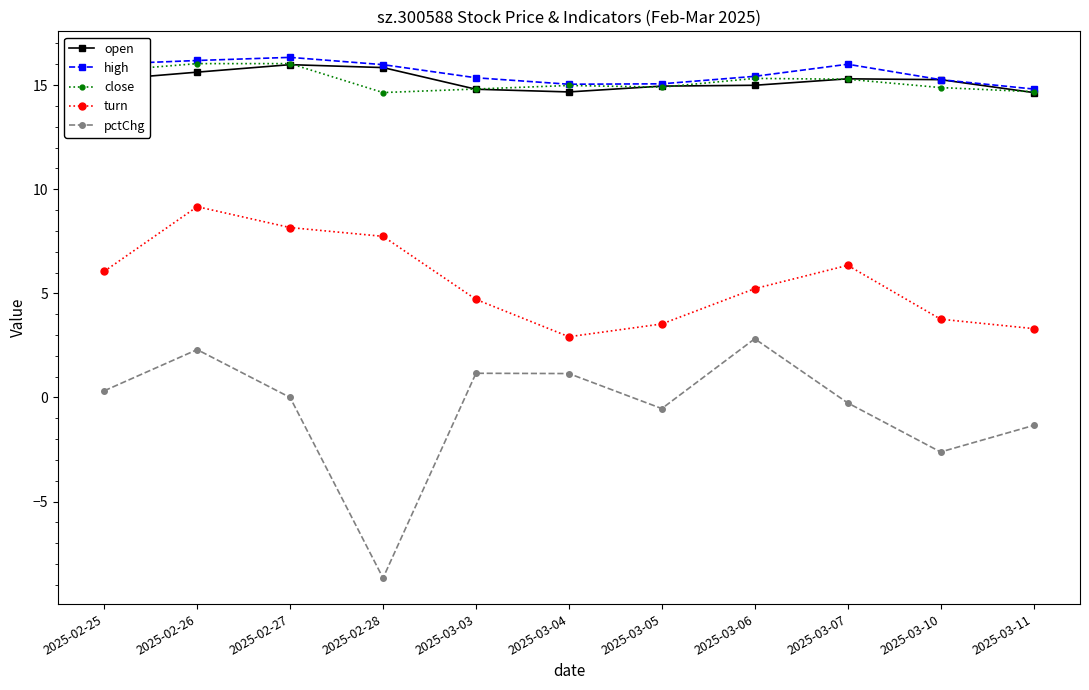

How many interior local peaks does the pctChg series have?

3